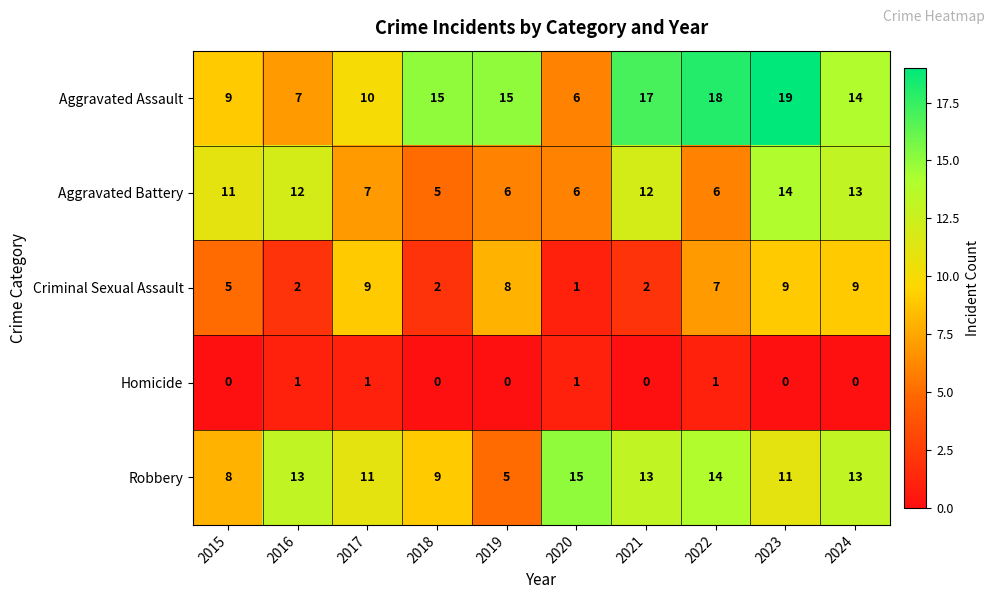

Between 2017 and 2019, which series saw the biggest shift?

Robbery